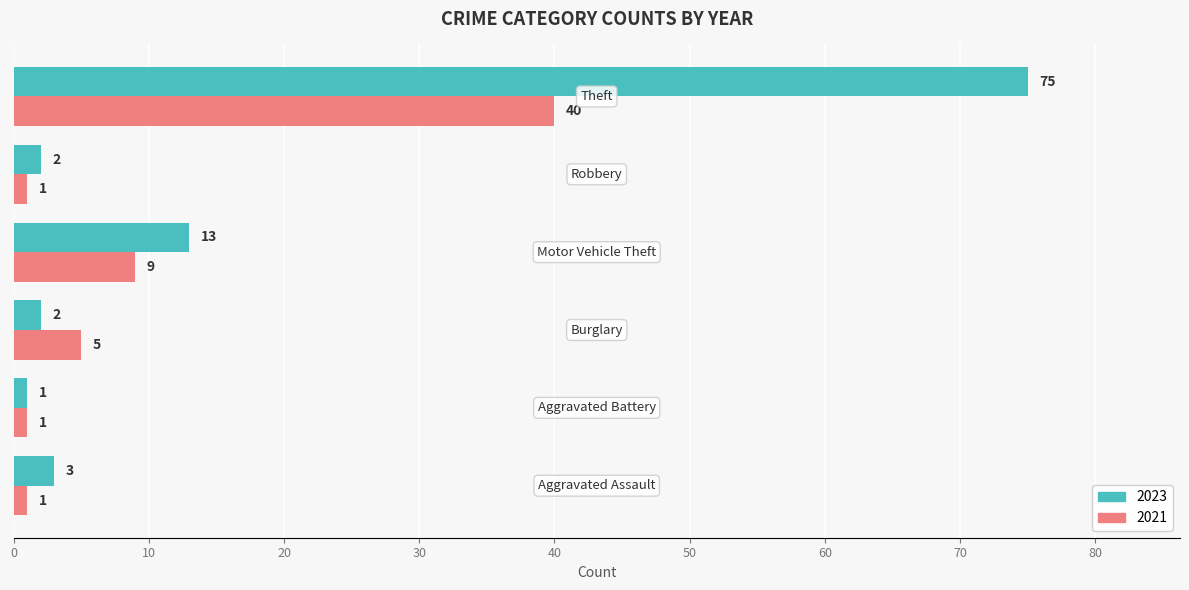

Which series has the largest total across all categories?

2023